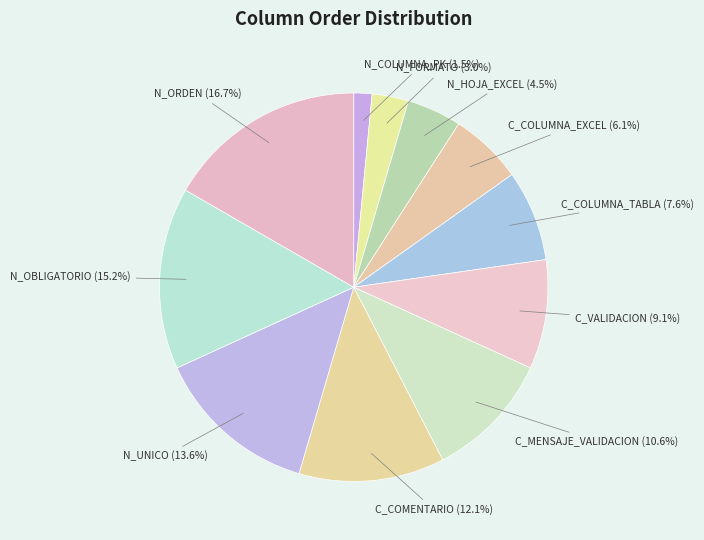

To the nearest percent, what is the difference between the largest and smallest slice percentages?

15%